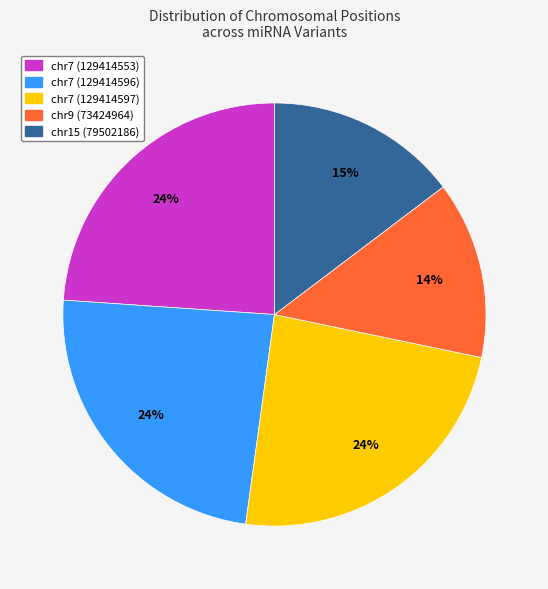

Is the sum of chr9 (73424964) and chr15 (79502186) greater than half?

No